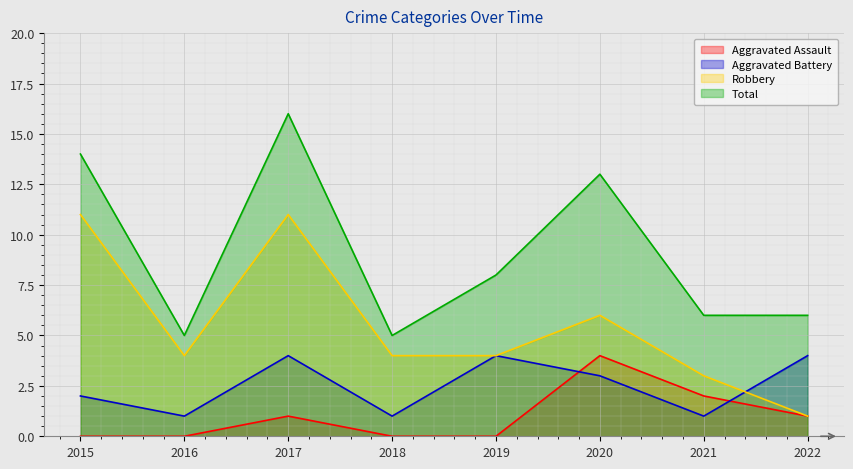

Reading left to right, transcribe all the data shown in this chart.

Aggravated Assault: 2015=0	2016=0	2017=1	2018=0	2019=0	2020=4	2021=2	2022=1
Aggravated Battery: 2015=2	2016=1	2017=4	2018=1	2019=4	2020=3	2021=1	2022=4
Robbery: 2015=11	2016=4	2017=11	2018=4	2019=4	2020=6	2021=3	2022=1
Total: 2015=14	2016=5	2017=16	2018=5	2019=8	2020=13	2021=6	2022=6